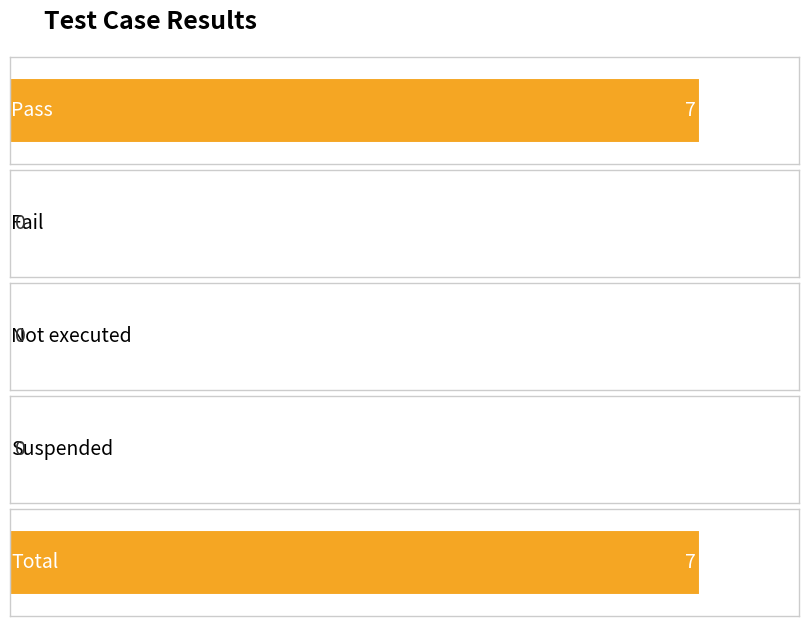

Are the bars horizontal?

Yes